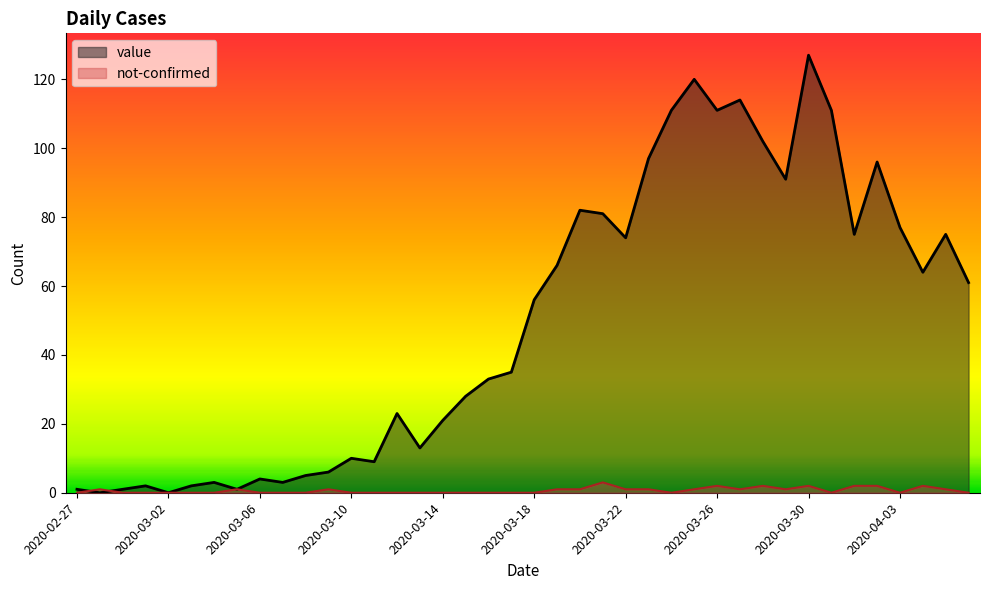

The value of not-confirmed at 2020-03-06 is 0. True or false?

True